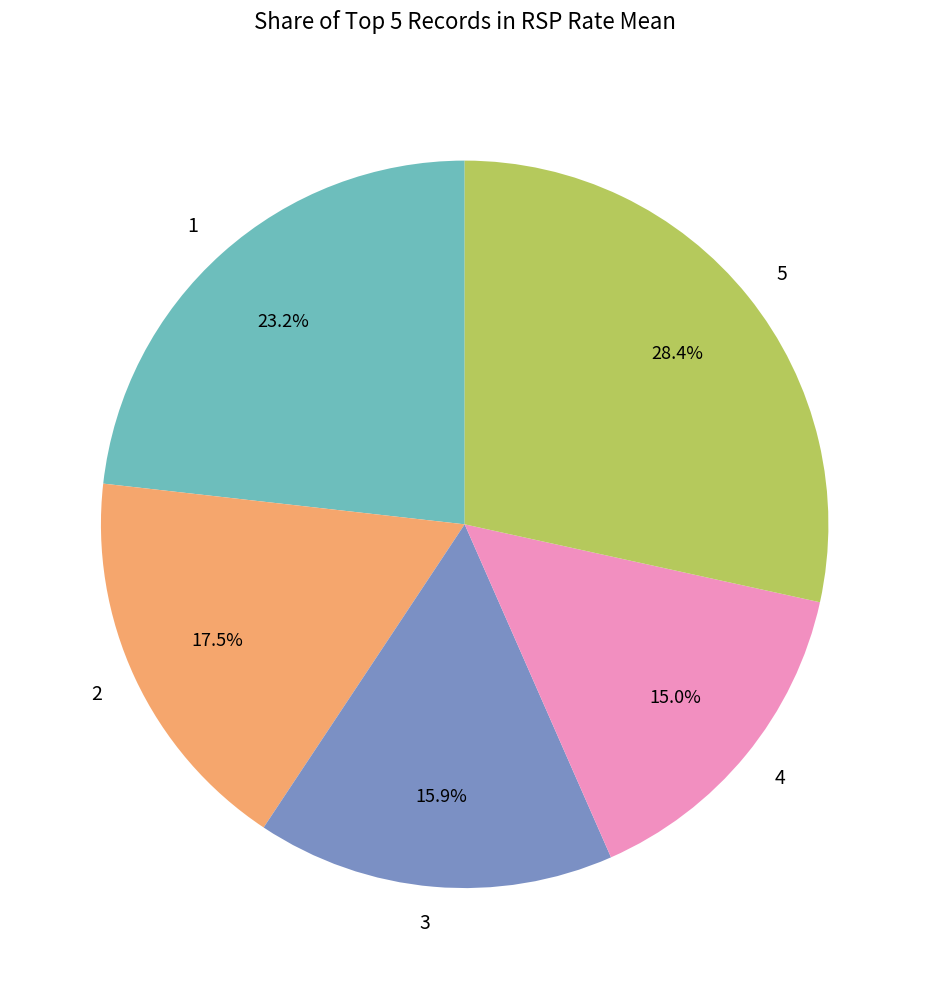

How much of the chart is everything except 3?

84.1%